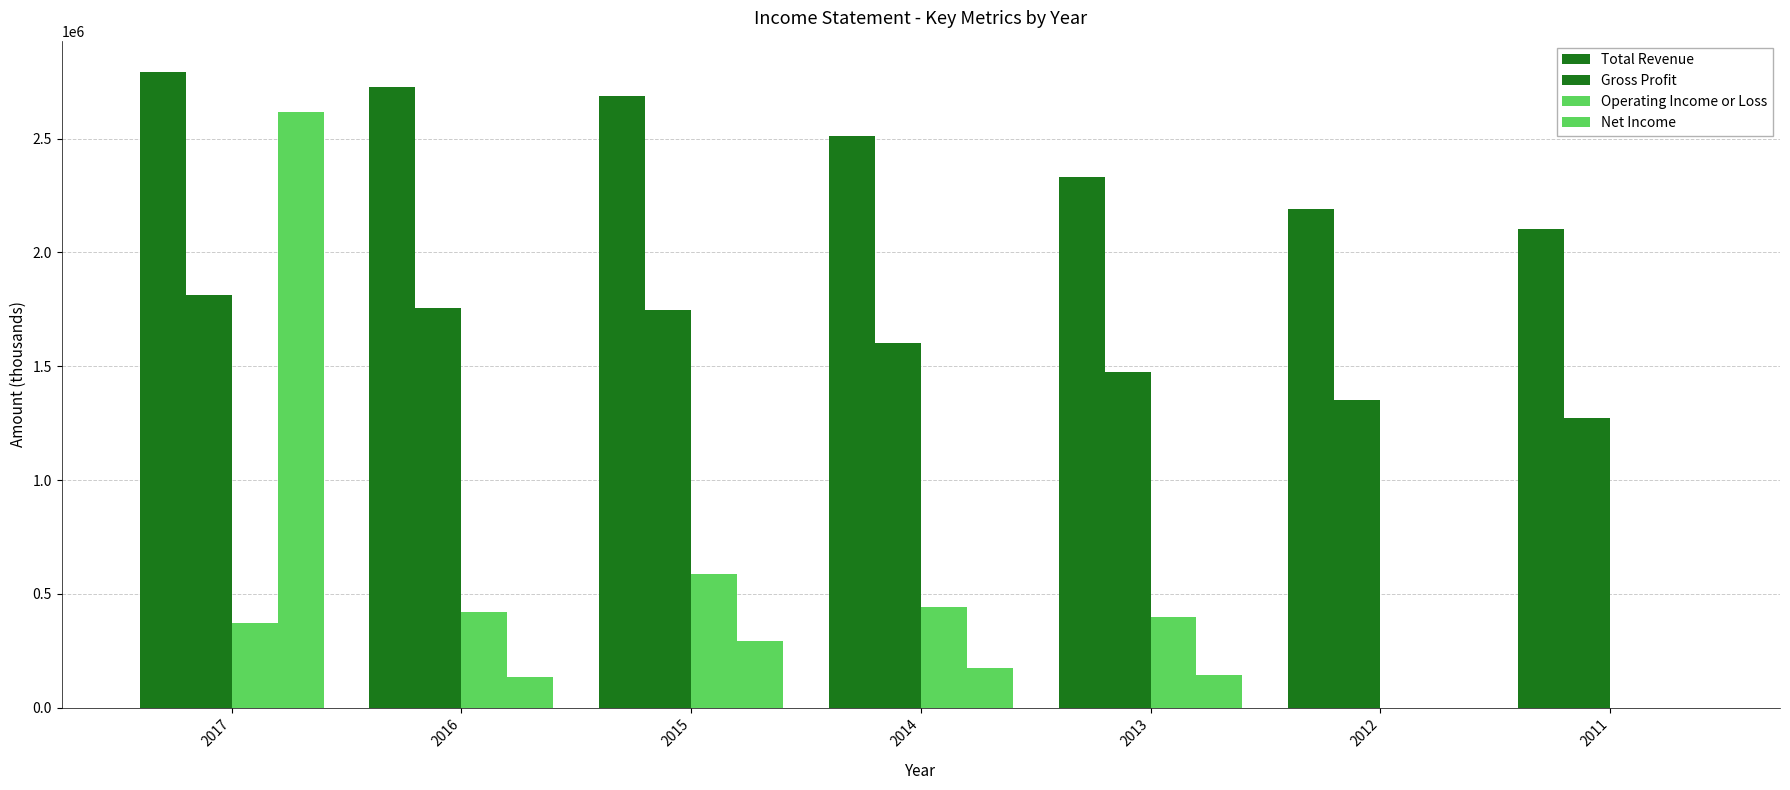

At which label is Net Income closest to 1308500?

2015